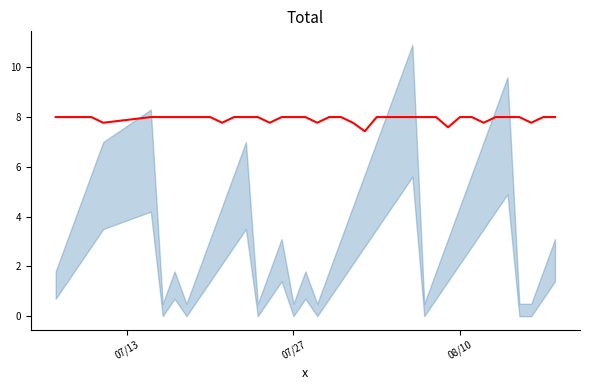

How many points are lower than both their immediate neighbors (excluding endpoints)?

8